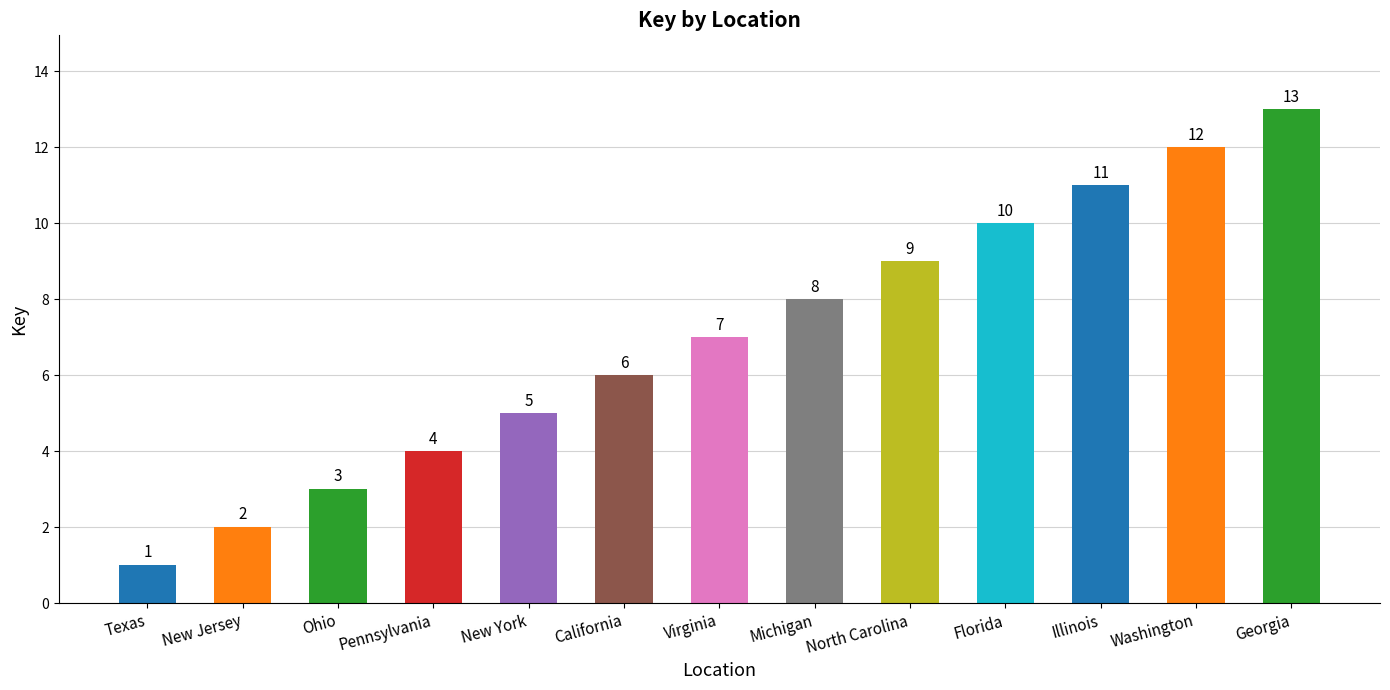

Reading left to right, transcribe all the data shown in this chart.

Texas=1	New Jersey=2	Ohio=3	Pennsylvania=4	New York=5	California=6	Virginia=7	Michigan=8	North Carolina=9	Florida=10	Illinois=11	Washington=12	Georgia=13